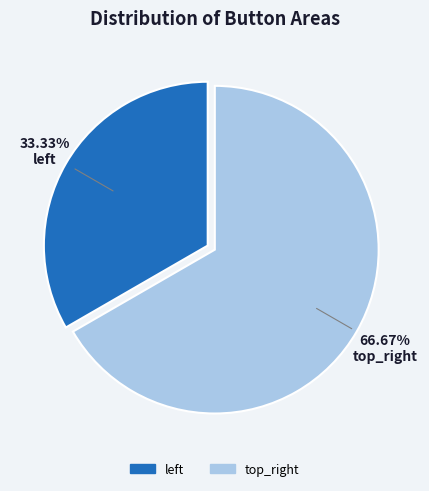

How many slices are in this pie chart?

2